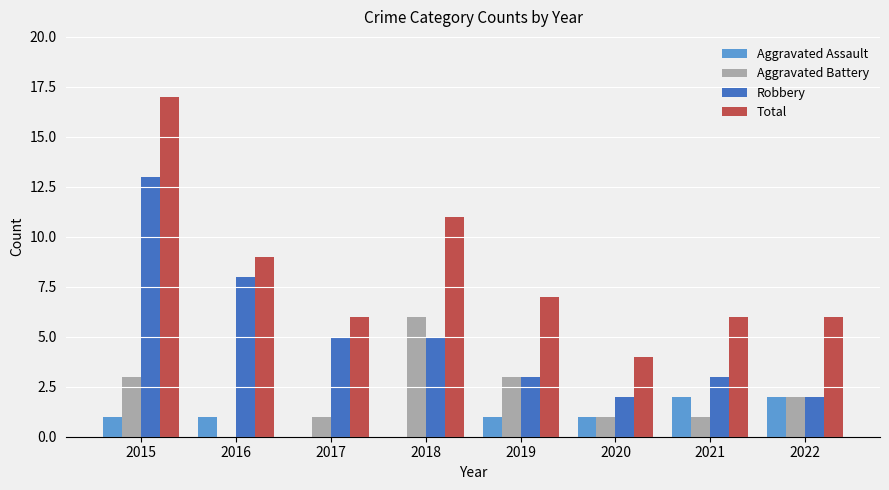

What is the maximum value for Total?

17